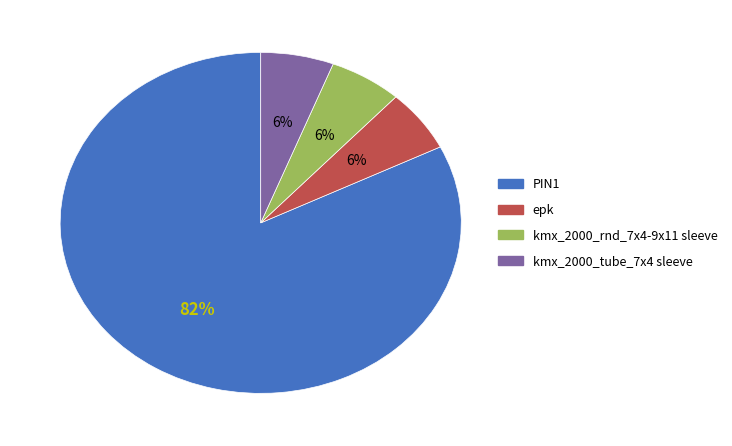

Is it true that epk is 1% of the pie?

False